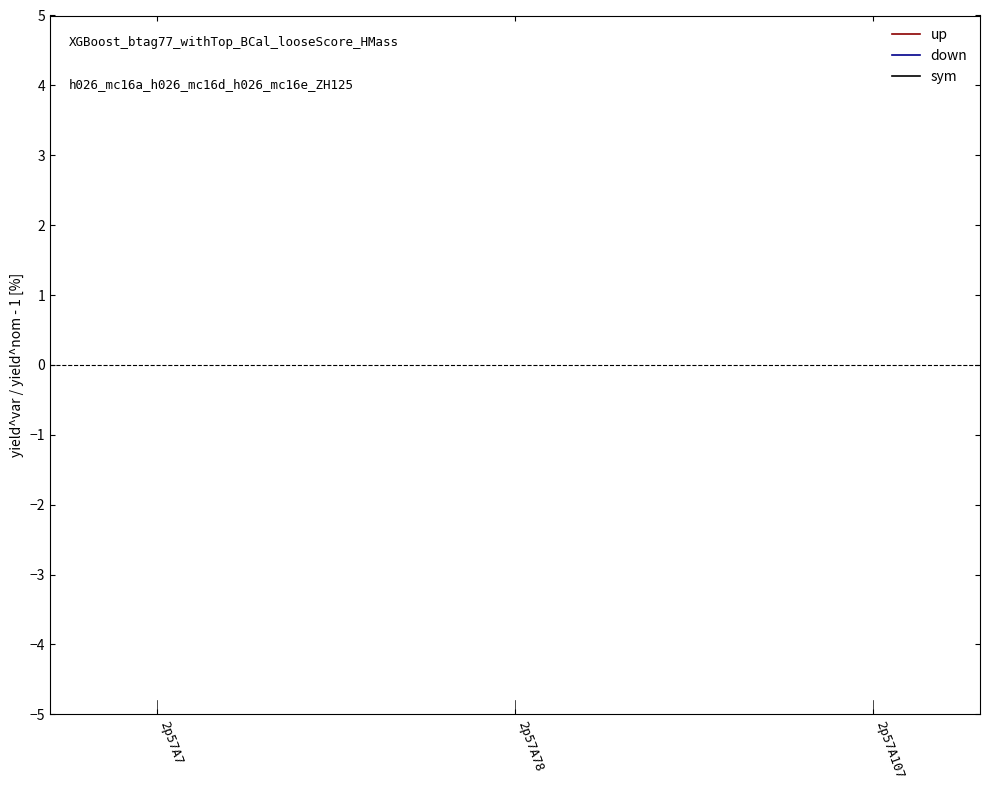

Which series has the widest spread of values?

down